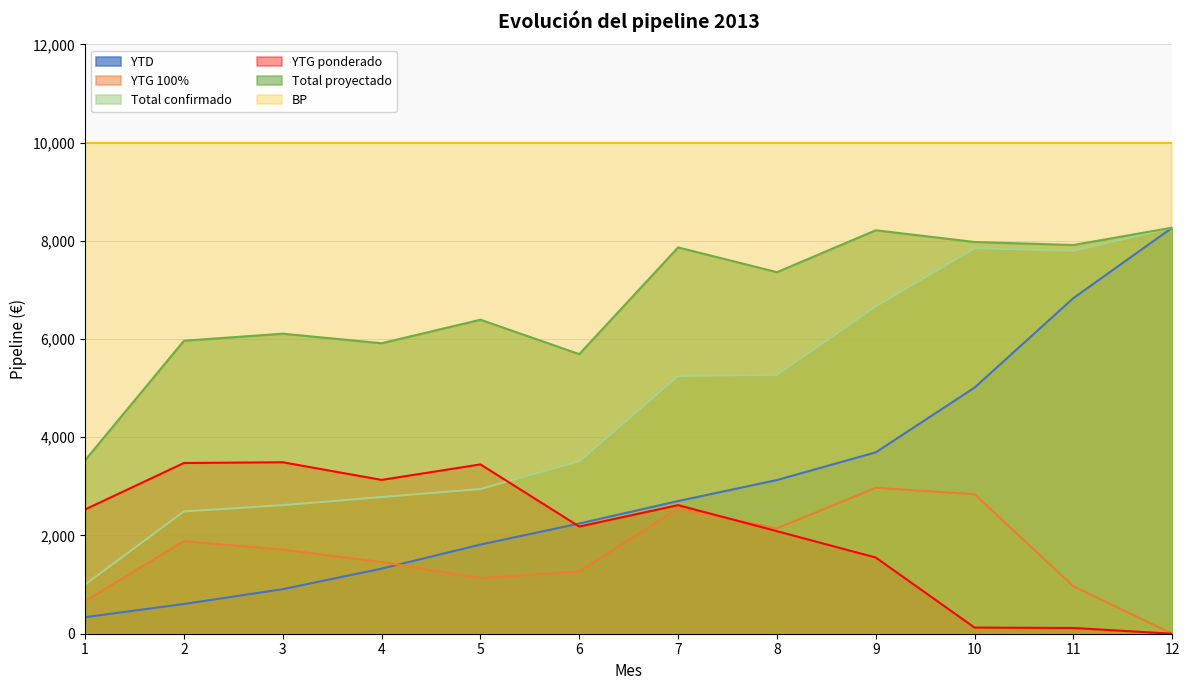

Which series has the largest total across all categories?

BP